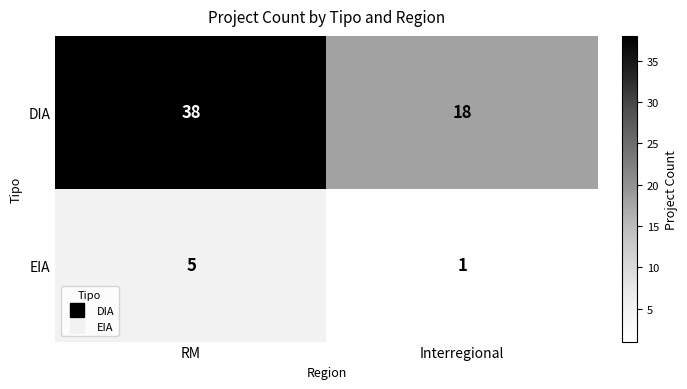

True or false: EIA has a value of 2 at Interregional.

False